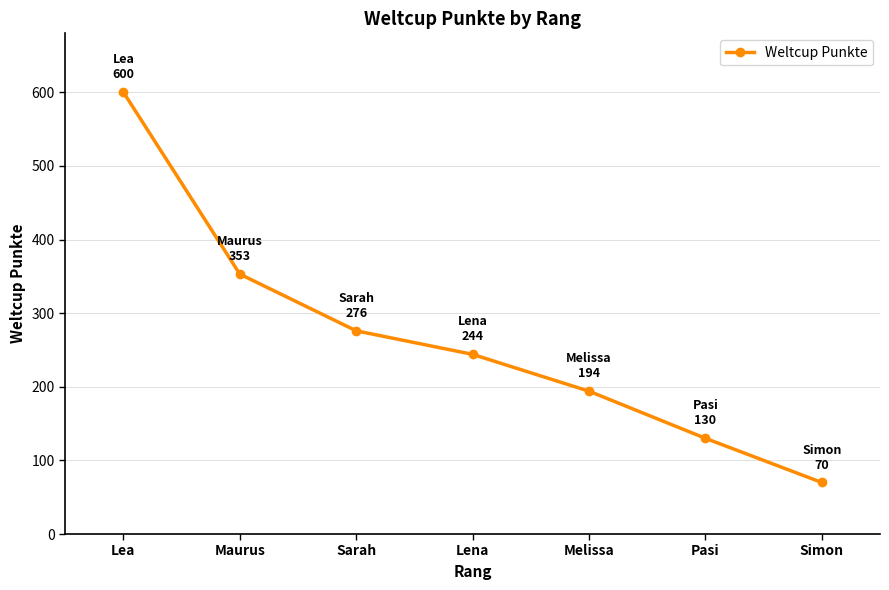

What position from the left is Simon?

7